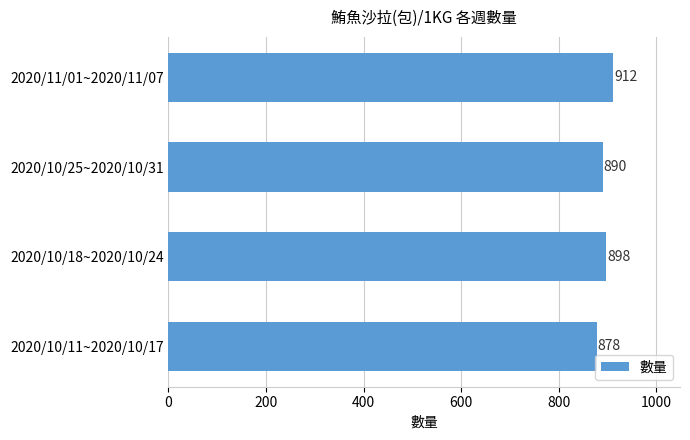

At which label is the value closest to 895?

2020/10/18~2020/10/24